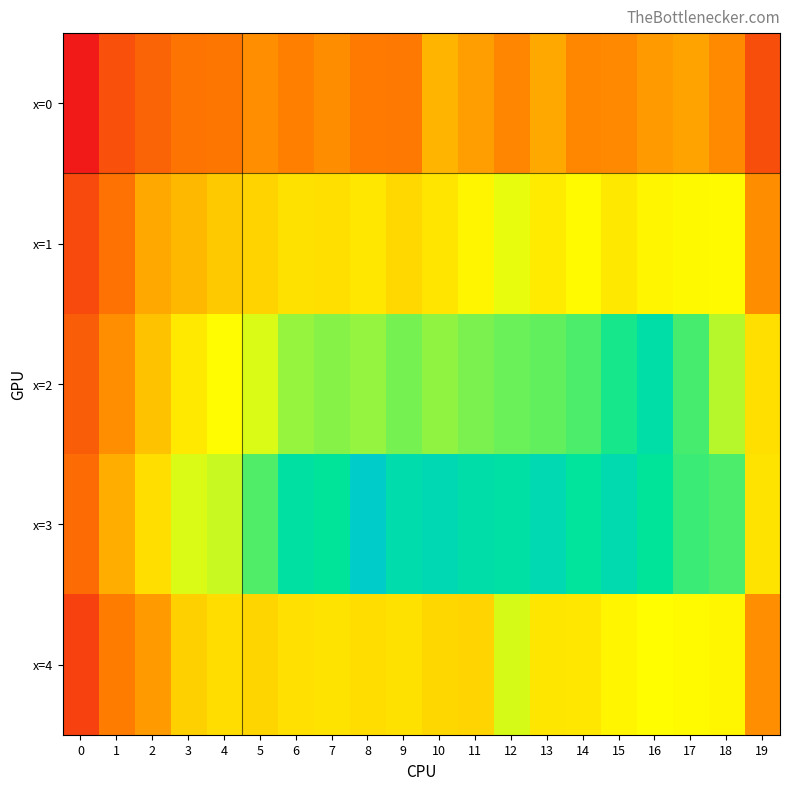

What is the minimum value shown in the chart?

65.2